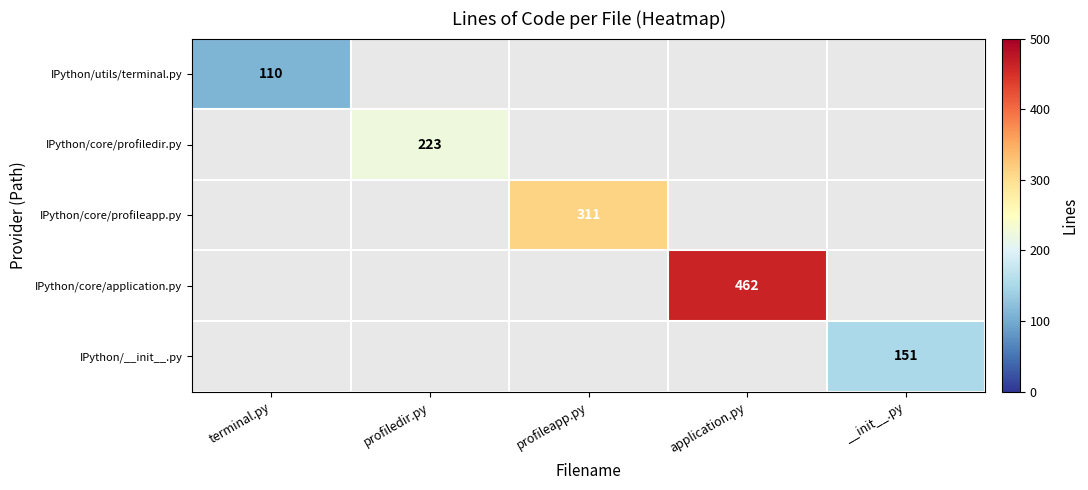

Which series has the largest range (max minus min)?

IPython/utils/terminal.py